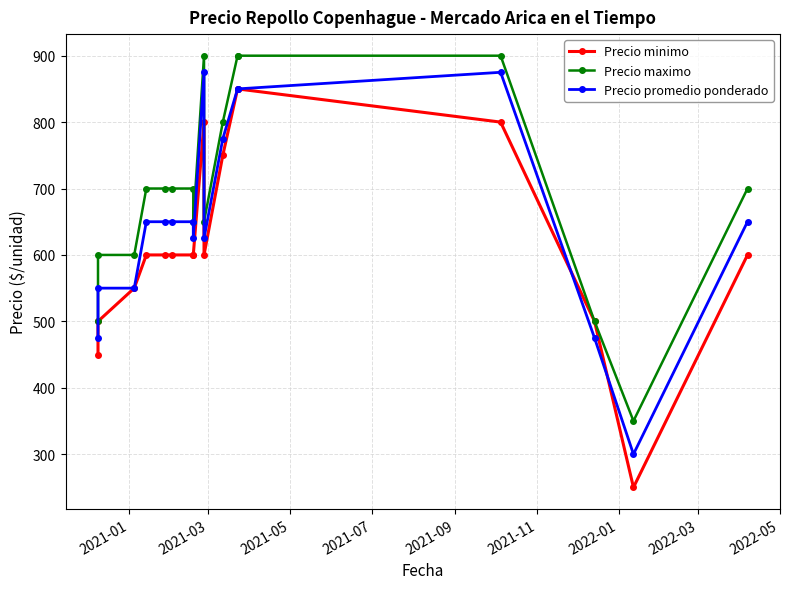

True or false: Precio maximo and Precio minimo intersect in this chart.

False